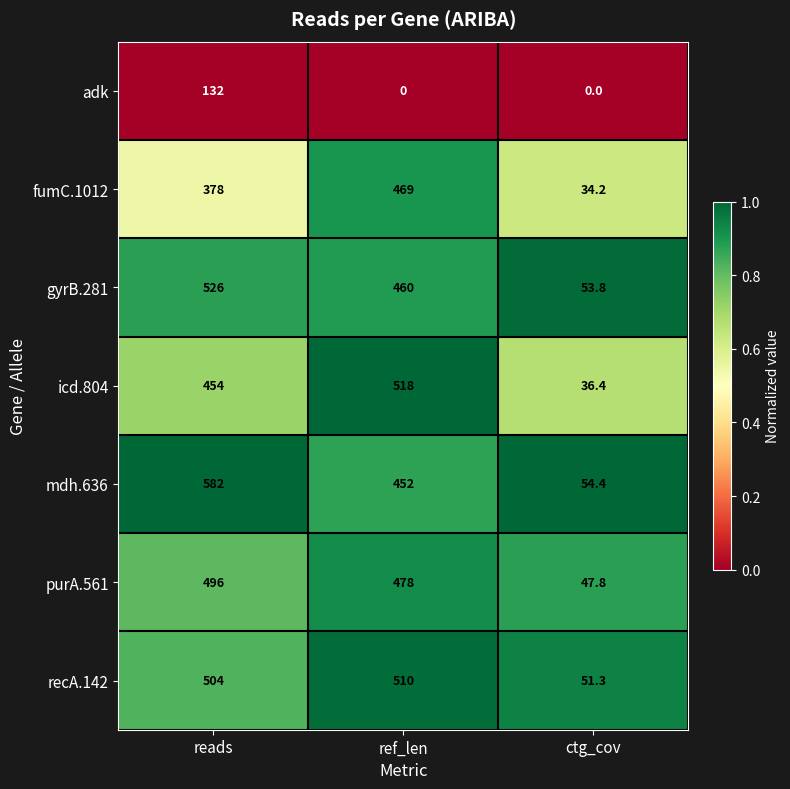

Is it true that fumC.1012 equals 34.2 at ctg_cov?

True